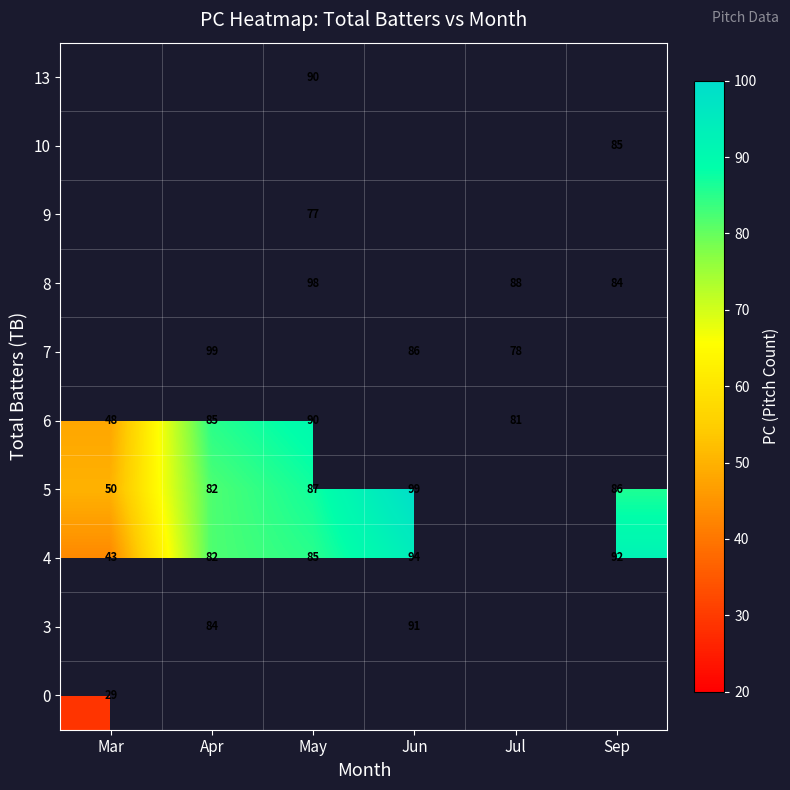

Is it true that 5 equals 25 at May?

False